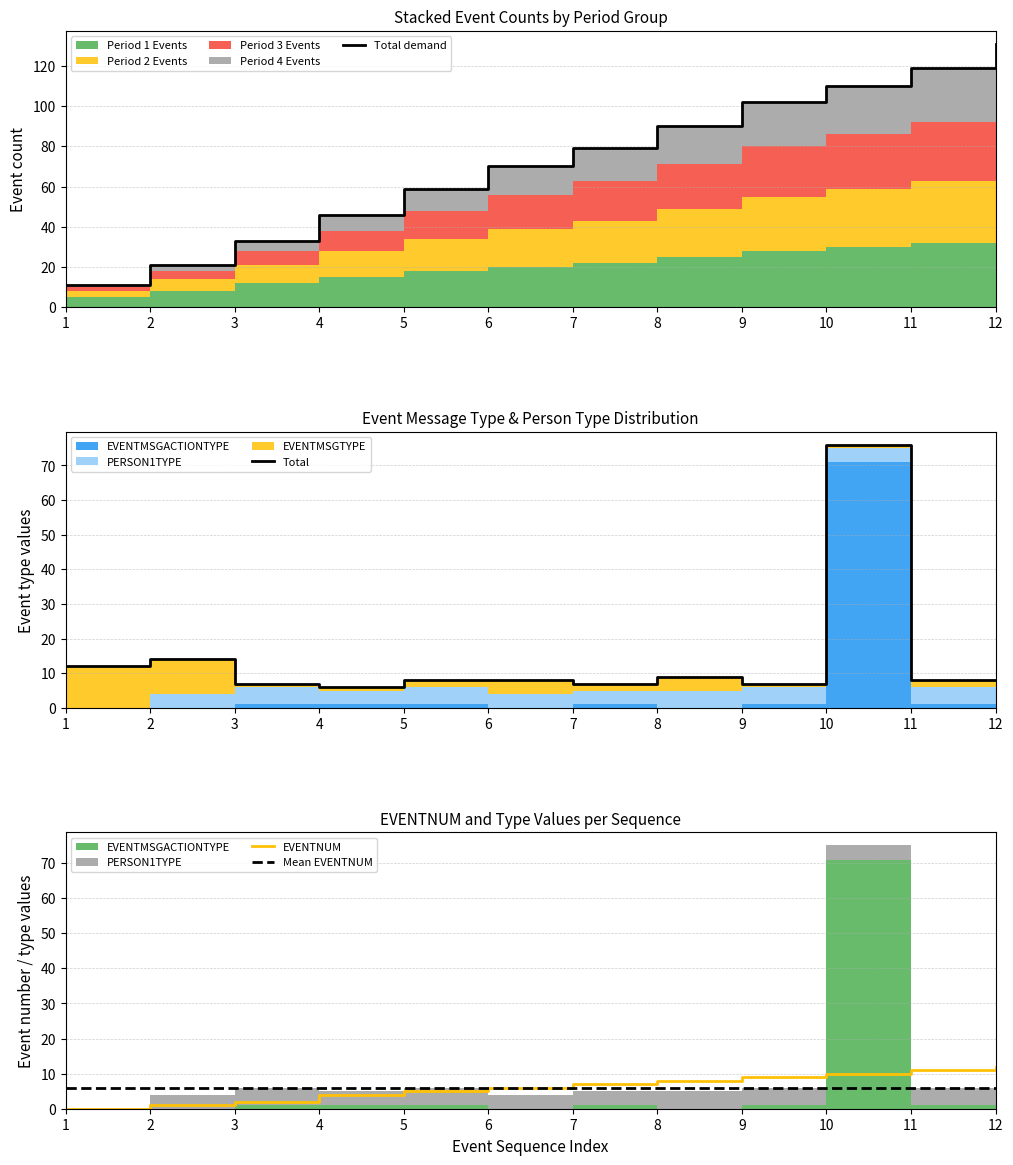

Reading left to right, extract all data points from this chart.

Total demand: 1=11	2=21	3=33	4=46	5=59	6=70	7=79	8=90	9=102	10=110	11=119	12=131
Total: 1=12	2=14	3=7	4=6	5=8	6=8	7=7	8=9	9=7	10=76	11=8	12=8
EVENTNUM: 1=0	2=1	3=2	4=4	5=5	6=6	7=7	8=8	9=9	10=10	11=11	12=12
Mean EVENTNUM: 1=6	2=6	3=6	4=6	5=6	6=6	7=6	8=6	9=6	10=6	11=6	12=6